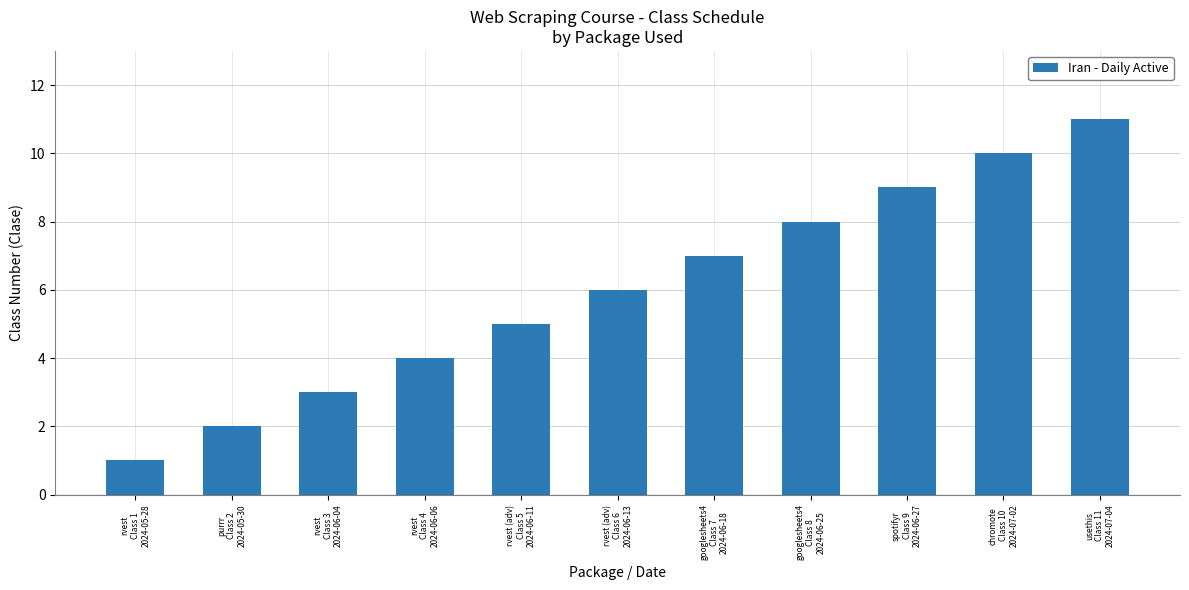

What is the label of the 10th bar from the left?

chromote
Class 10
2024-07-02